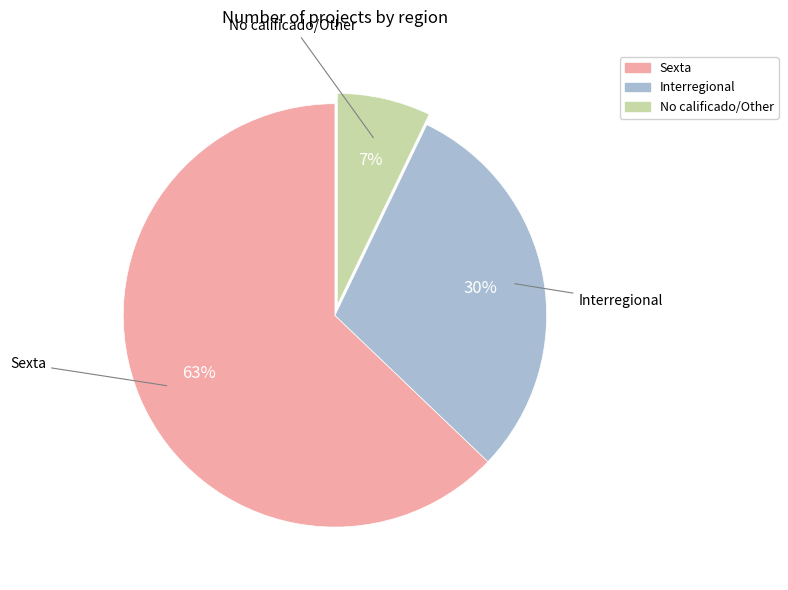

Does any single category account for the majority?

Yes